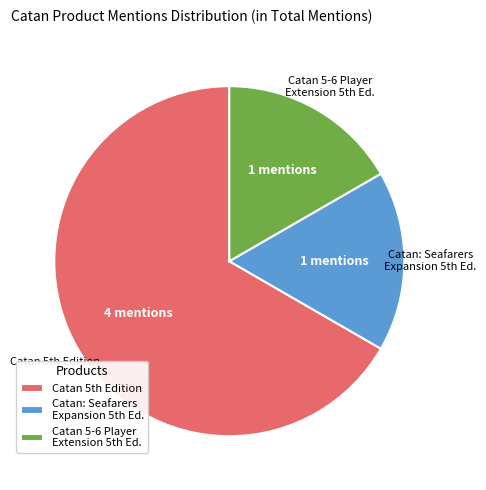

Is there any slice that represents more than half of the pie?

Yes